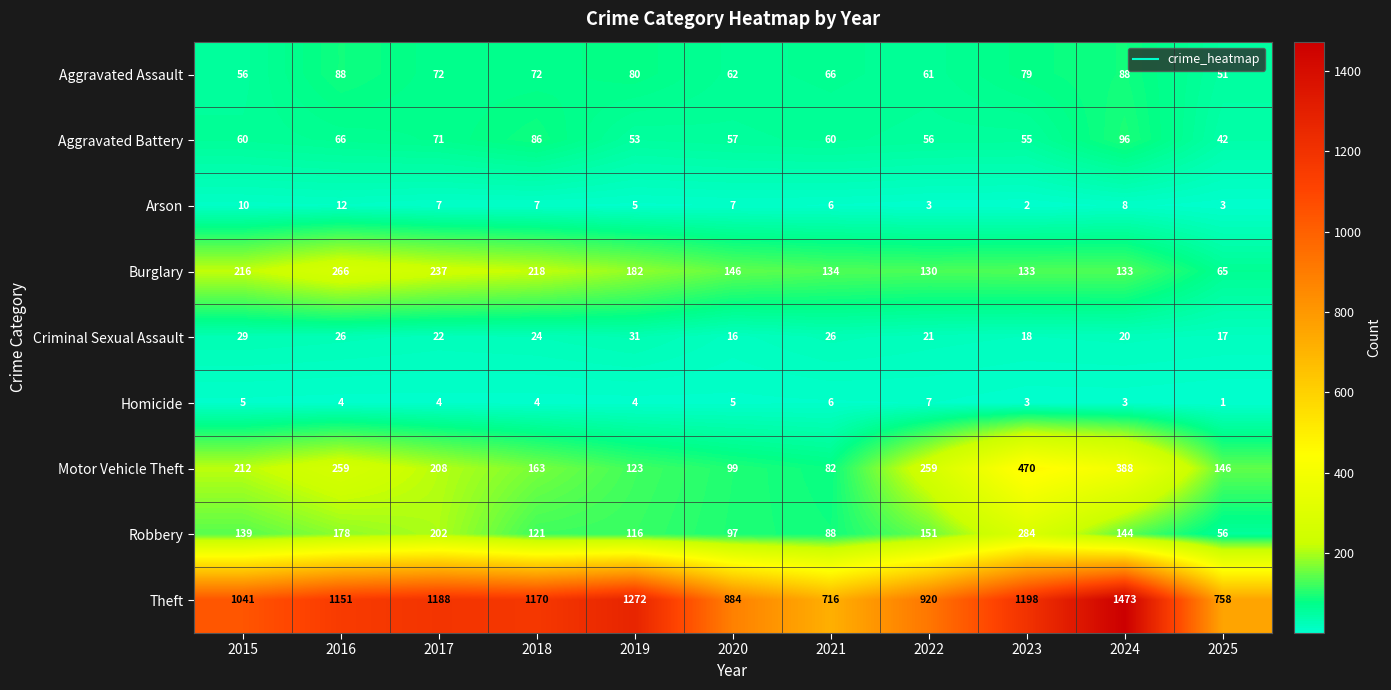

What is the sum of the Burglary values at 2017 and 2018?

455